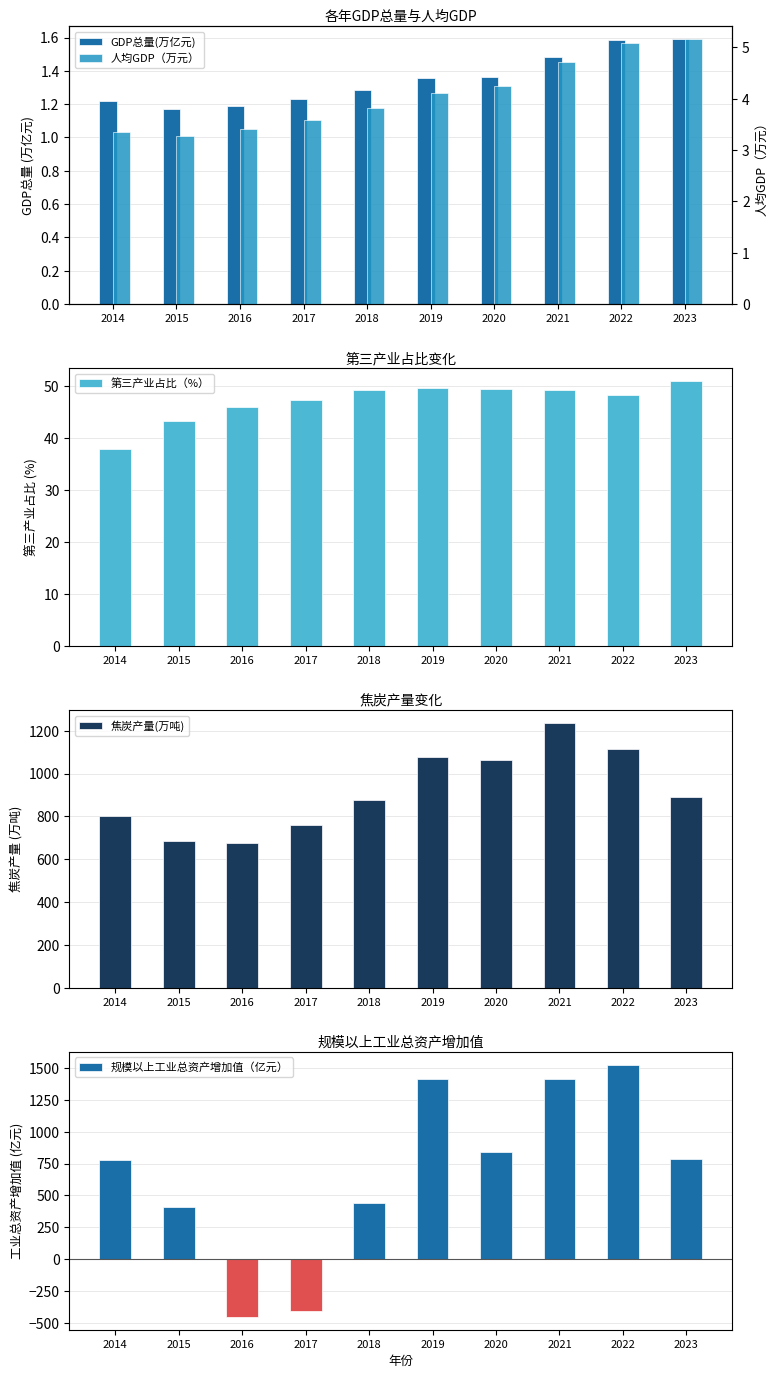

What is the average value of the 人均GDP（万元） series?

4.1